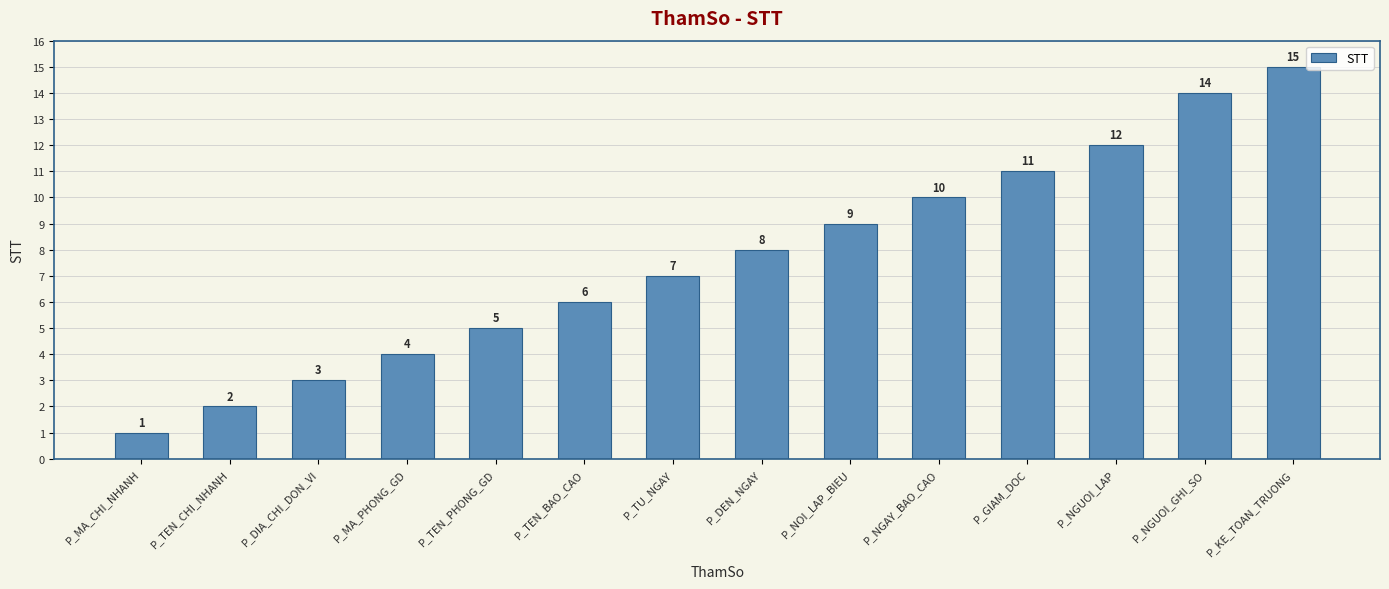

What is the maximum value shown in the chart?

15